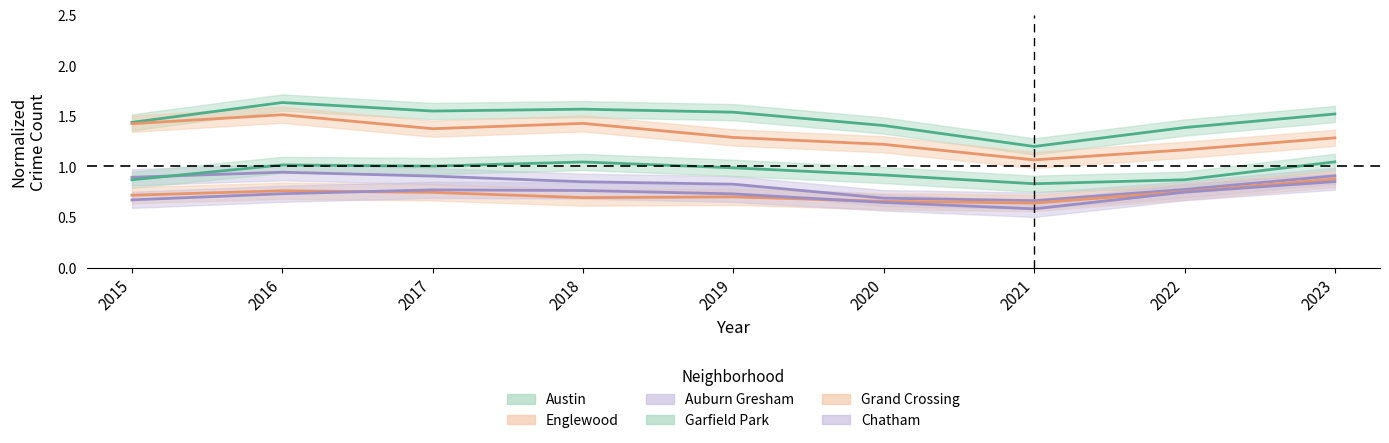

At 2020, list the series in order from largest to smallest.

Austin, Englewood, Garfield Park, Auburn Gresham, Grand Crossing, Chatham